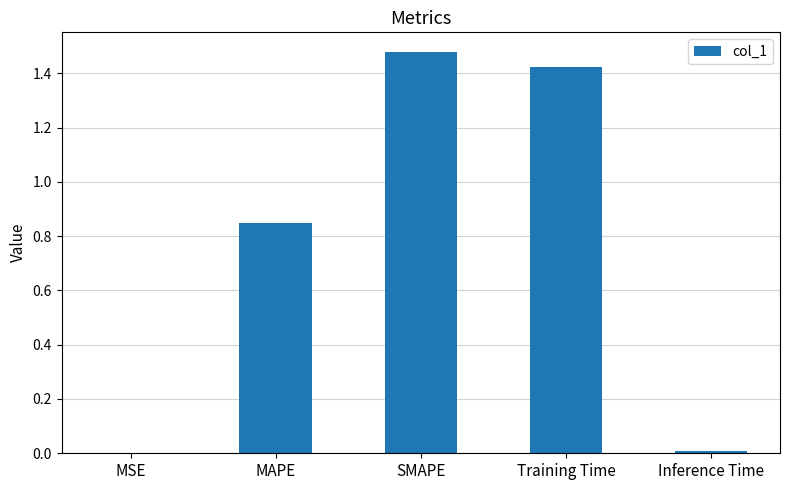

Is it true that the value at MAPE is 1.4?

False